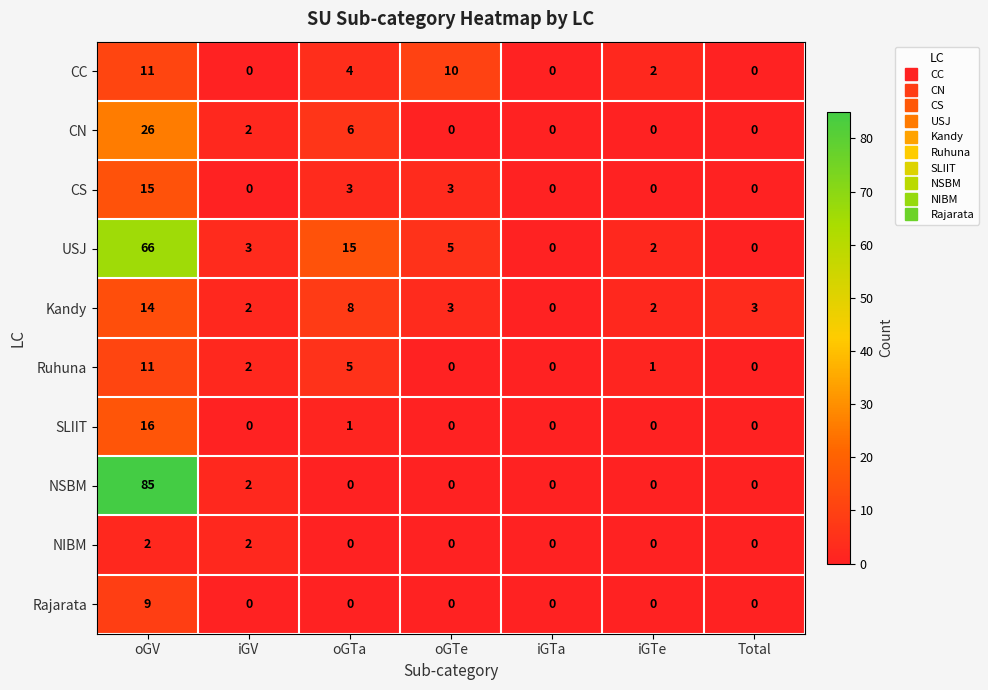

How many categories are shown in the chart?

7